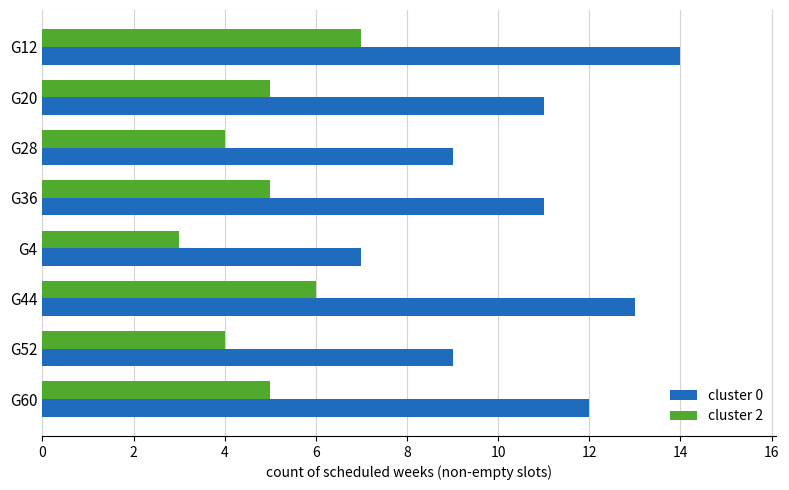

Is the value of cluster 0 at G28 greater than the value of cluster 2 at G28?

Yes